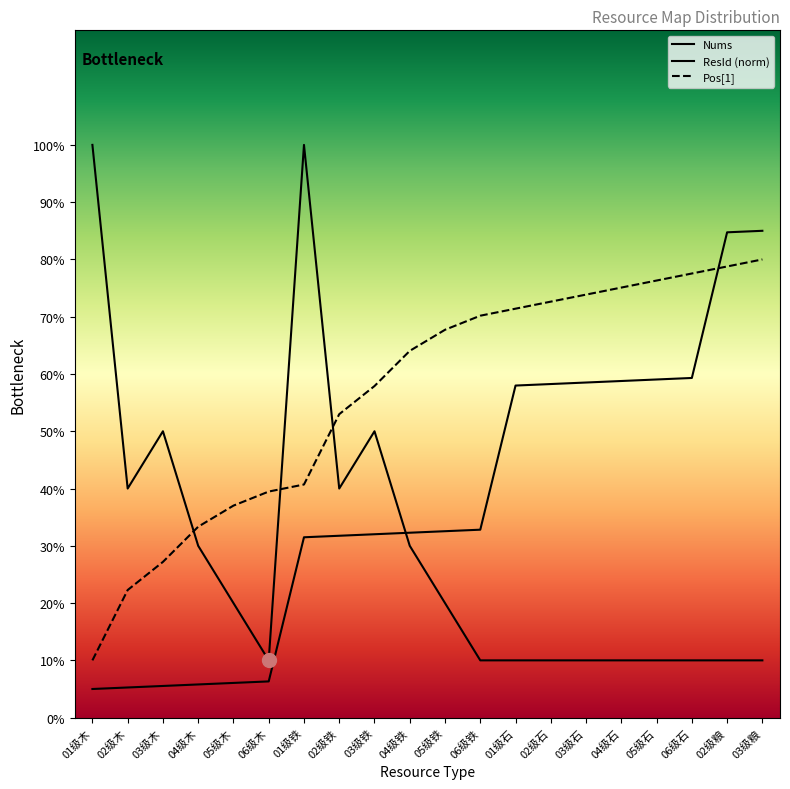

How many intersections are there between ResId and Pos1?

1